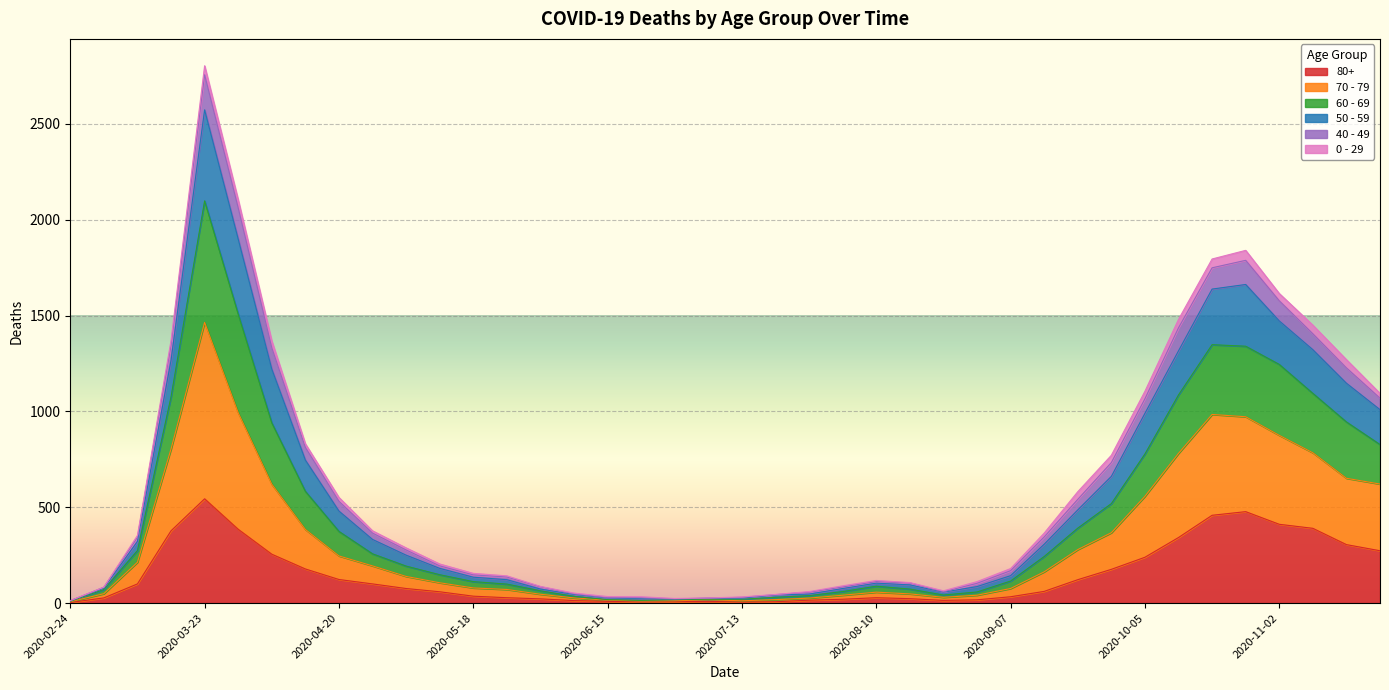

At which category is the sum across all series the highest?

2020-03-23